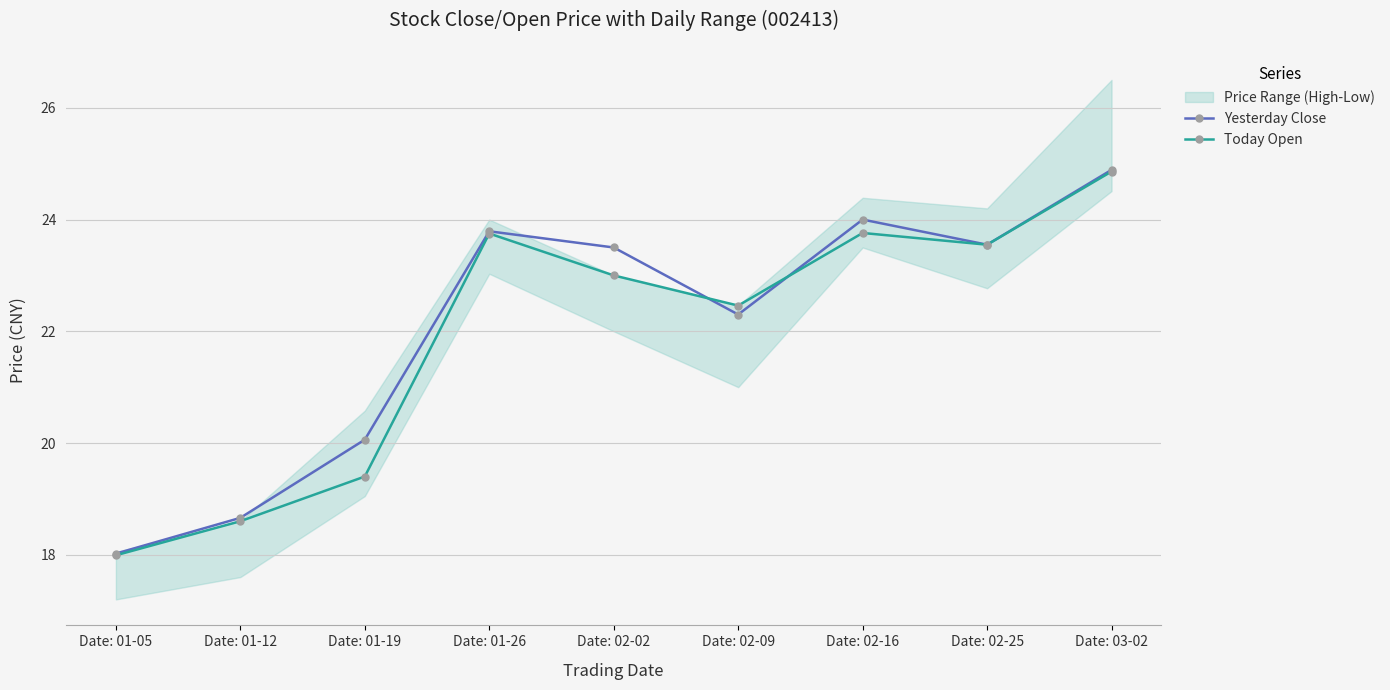

Reading left to right, list all the values displayed in this chart.

Yesterday Close: Date: 01-05=18.0	Date: 01-12=18.7	Date: 01-19=20.1	Date: 01-26=23.8	Date: 02-02=23.5	Date: 02-09=22.3	Date: 02-16=24.0	Date: 02-25=23.6	Date: 03-02=24.9
Today Open: Date: 01-05=18.0	Date: 01-12=18.6	Date: 01-19=19.4	Date: 01-26=23.8	Date: 02-02=23.0	Date: 02-09=22.5	Date: 02-16=23.8	Date: 02-25=23.6	Date: 03-02=24.9